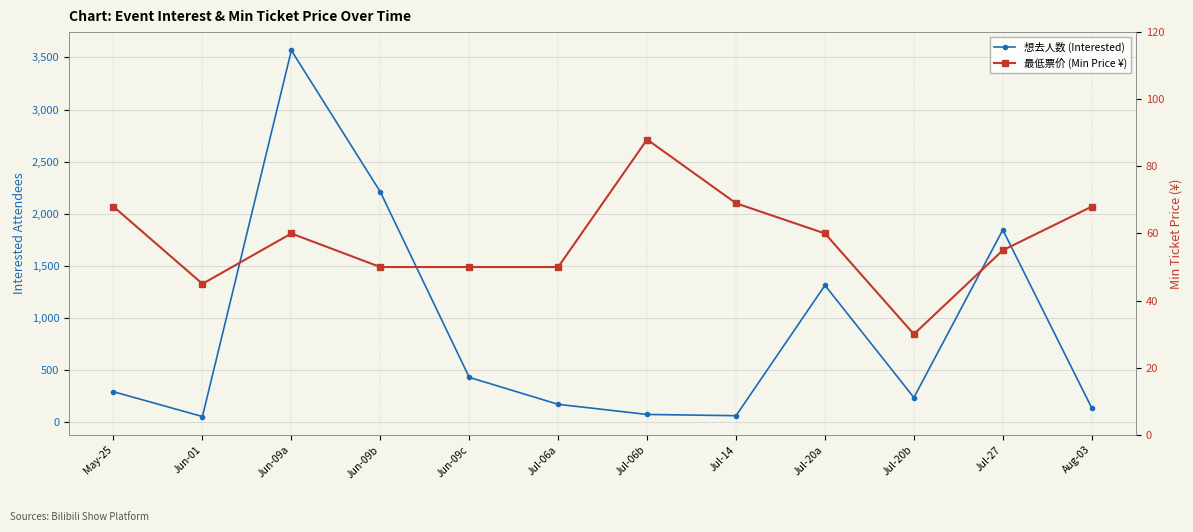

In 最低票价 (Min Price ¥), how many points are higher than both neighbors (excluding endpoints)?

2